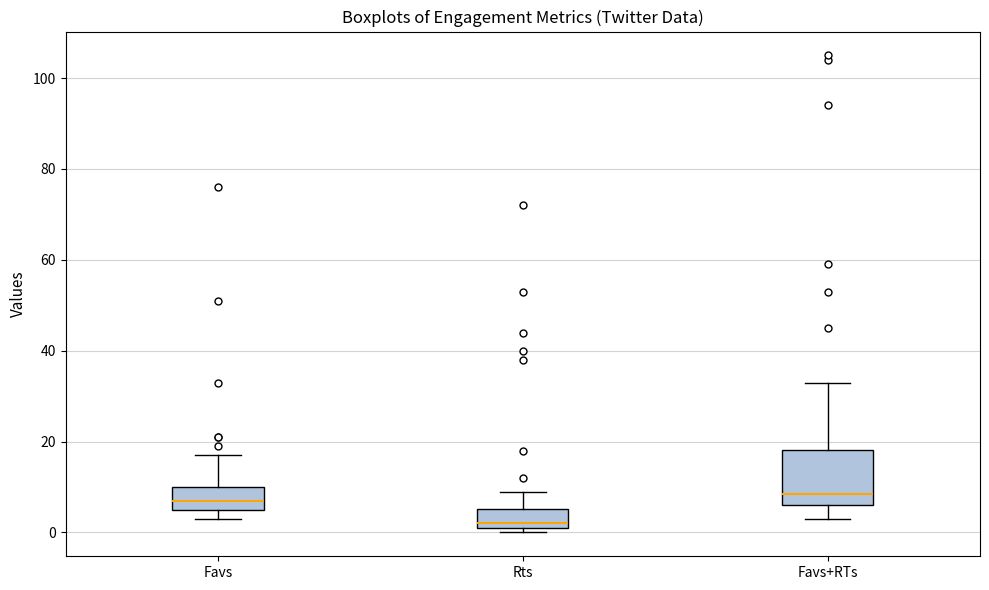

Reading left to right, read every box against the y-axis: the position of its median line, the range the box covers, and the ends of its whiskers. The values are not printed on the chart, so give them approximately, as read against the axis.

Favs: median 8, box 6 to 10, whiskers 4 to 18
Rts: median 2 (just above the box's lower edge), box 2 to 6, whiskers 0 to 10
Favs+RTs: median 8, box 6 to 18, whiskers 4 to 34